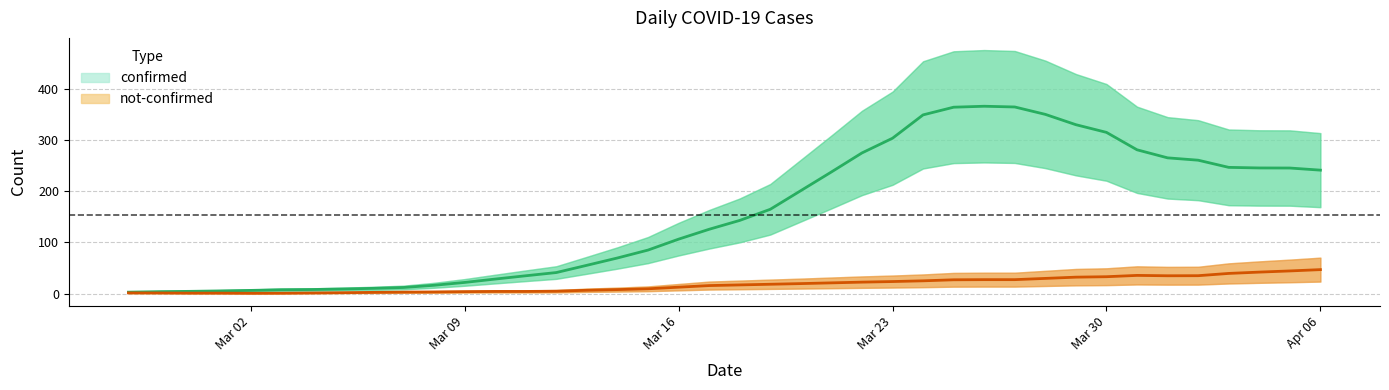

Which series has the largest total across all categories?

confirmed